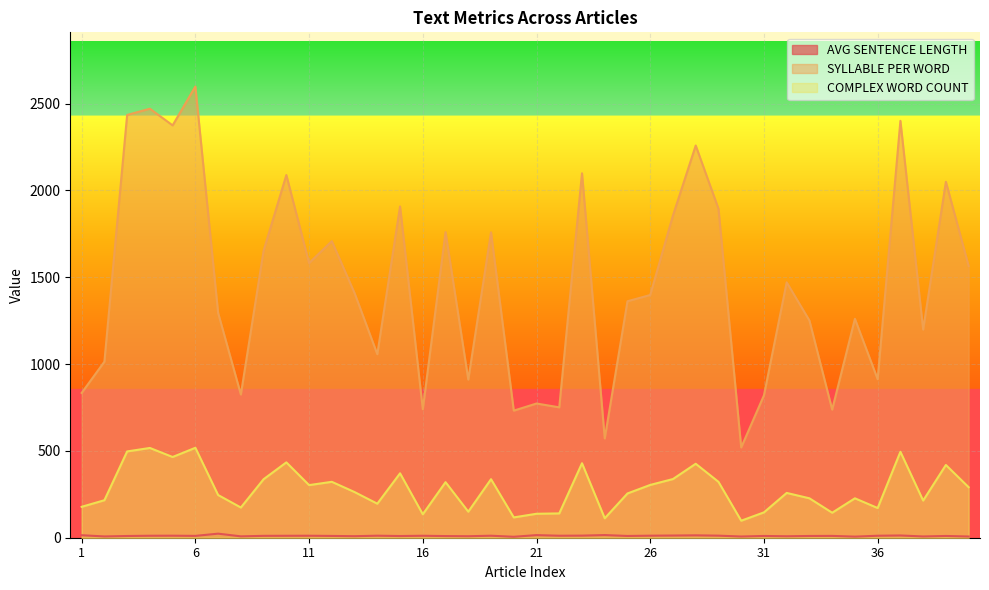

Reading left to right, list all the values displayed in this chart.

AVG SENTENCE LENGTH: 1=14.4	2=7.4	3=9.9	4=11.4	5=11.7	6=10.6	7=23.4	8=7.9	9=10.8	10=11.2	11=11.5	12=10.3	13=8.8	14=11.7	15=9.7	16=11.3	17=9.5	18=8.6	19=11.5	20=5.5	21=15.0	22=11.5	23=12.1	24=15.3	25=10.1	26=11.8	27=12.6	28=13.7	29=11.9	30=7.0	31=10.2	32=8.4	33=10.1	34=10.5	35=6.3	36=11.4	37=12.9	38=7.3	39=10.1	40=7.0
SYLLABLE PER WORD: 1=834.0	2=1014.0	3=2435.0	4=2471.0	5=2375.0	6=2599.0	7=1295.0	8=825.0	9=1653.0	10=2089.0	11=1582.0	12=1708.0	13=1409.0	14=1057.0	15=1908.0	16=740.0	17=1760.0	18=911.0	19=1759.0	20=732.0	21=773.0	22=751.0	23=2099.0	24=572.0	25=1362.0	26=1398.0	27=1856.0	28=2259.0	29=1895.0	30=520.0	31=820.0	32=1471.0	33=1251.0	34=738.0	35=1261.0	36=913.0	37=2401.0	38=1199.0	39=2050.0	40=1565.0
COMPLEX WORD COUNT: 1=178.0	2=216.0	3=497.0	4=517.0	5=465.0	6=518.0	7=246.0	8=174.0	9=337.0	10=434.0	11=303.0	12=322.0	13=263.0	14=196.0	15=371.0	16=135.0	17=320.0	18=150.0	19=337.0	20=117.0	21=138.0	22=140.0	23=429.0	24=112.0	25=255.0	26=304.0	27=338.0	28=426.0	29=322.0	30=98.0	31=146.0	32=258.0	33=227.0	34=144.0	35=227.0	36=171.0	37=495.0	38=214.0	39=419.0	40=291.0